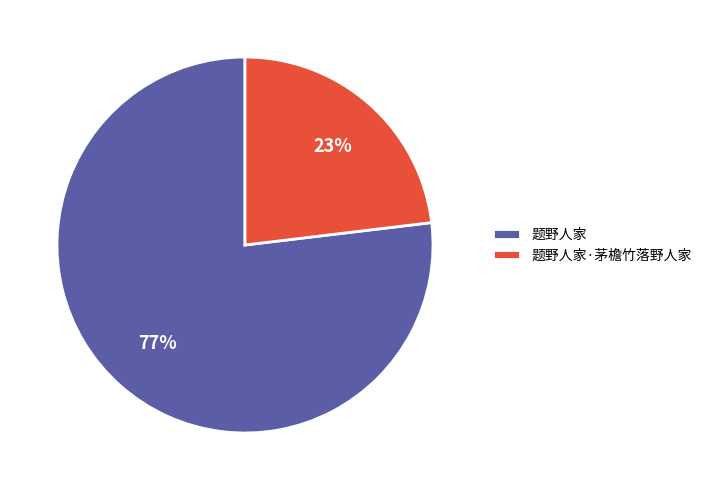

To the nearest percent, what is the difference between the 题野人家 and 题野人家·茅檐竹落野人家 slice percentages?

54%